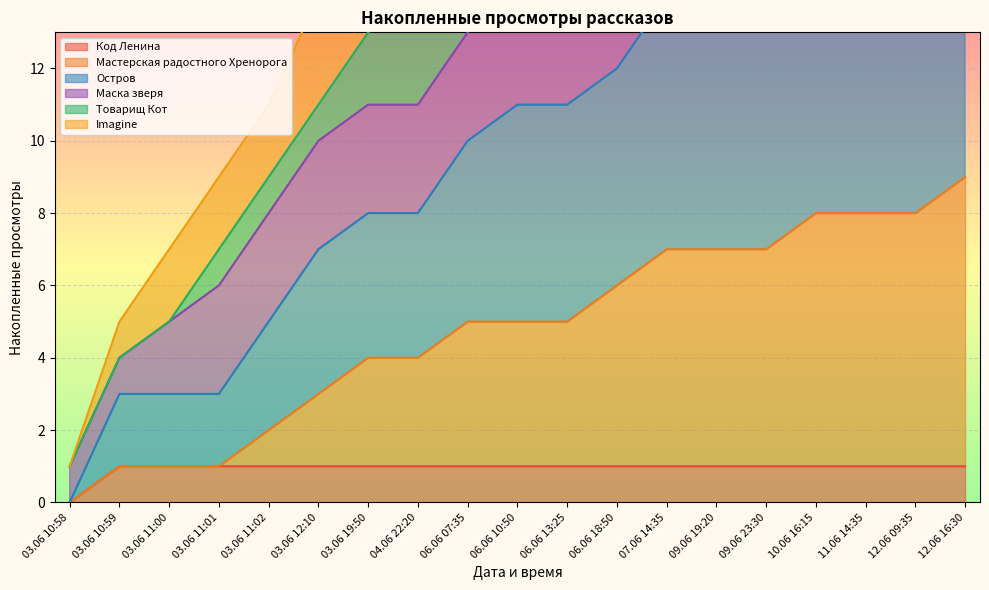

What is the average value of the Остров series?

14